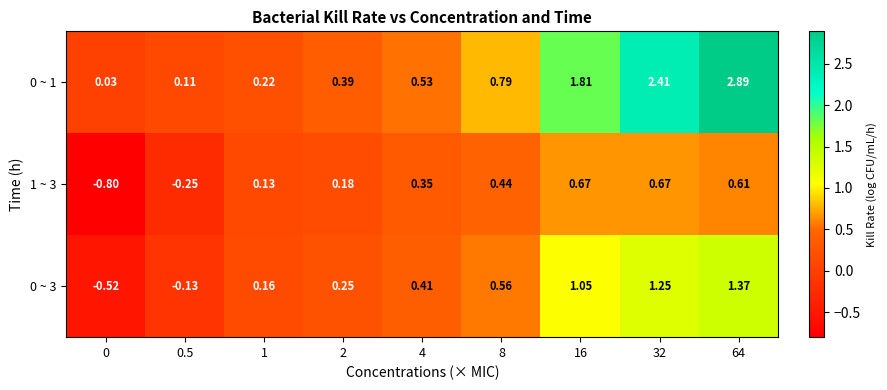

Is the value of 0 ~ 3 at 1 greater than the value of 0 ~ 1 at 4?

No